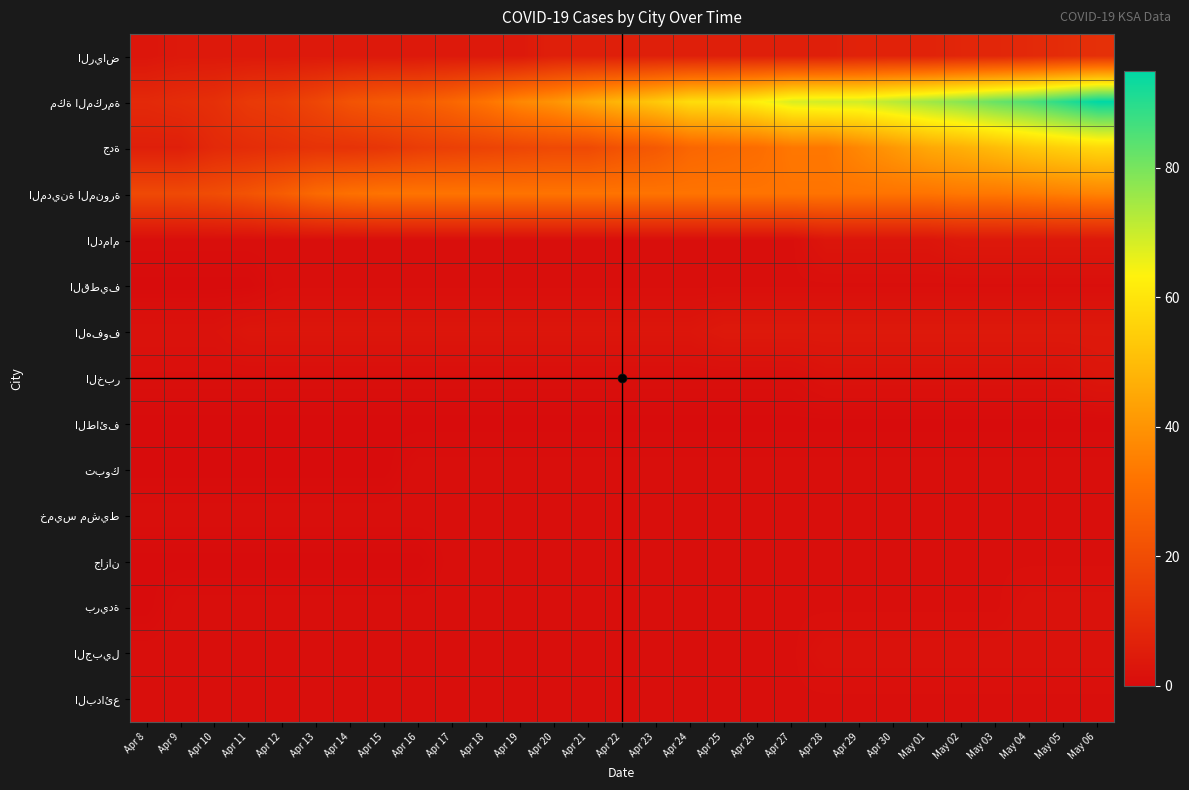

Which has a higher value, Apr 14 or Apr 20?

Apr 20